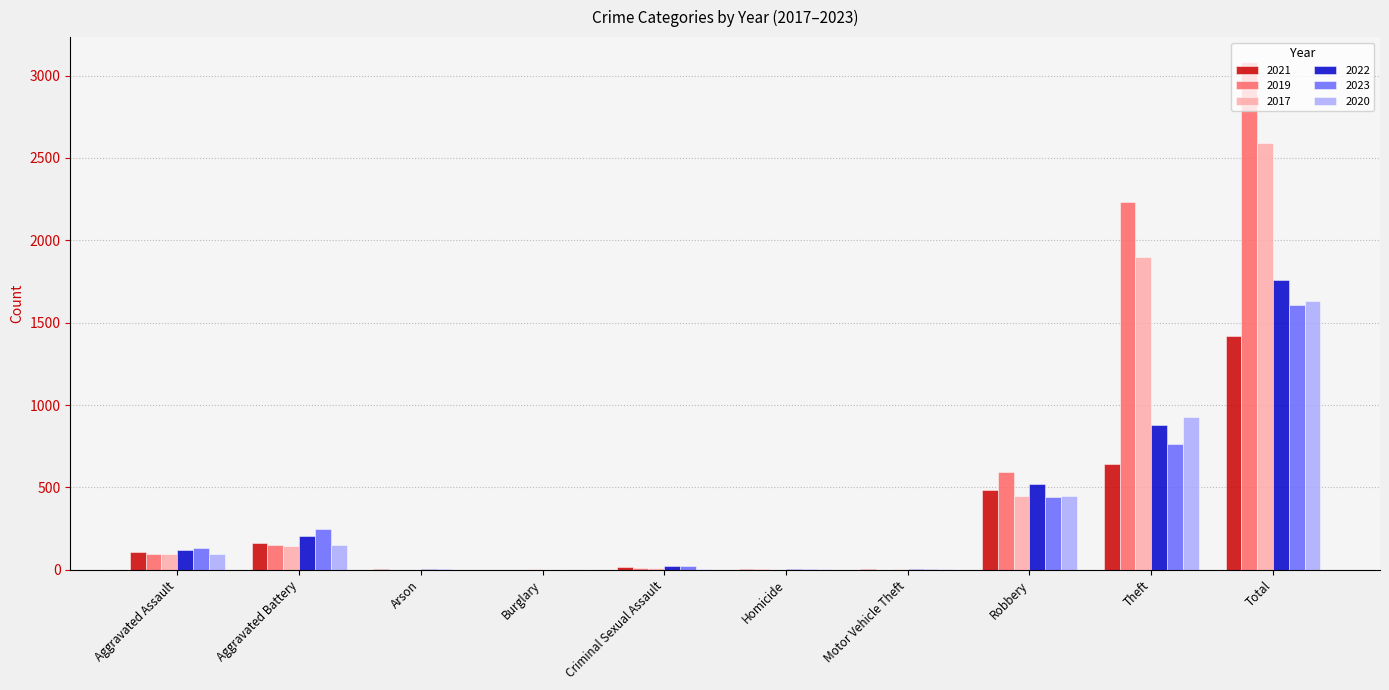

How many categories are shown in the chart?

10